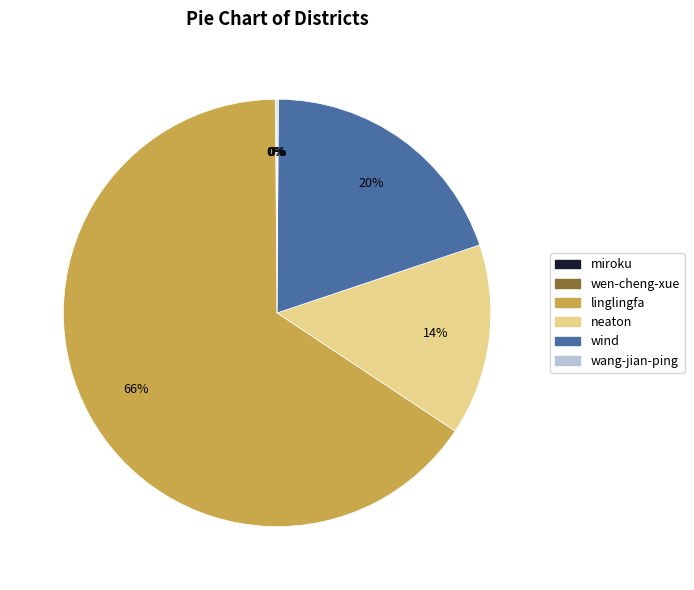

Is there a majority slice in this chart?

Yes